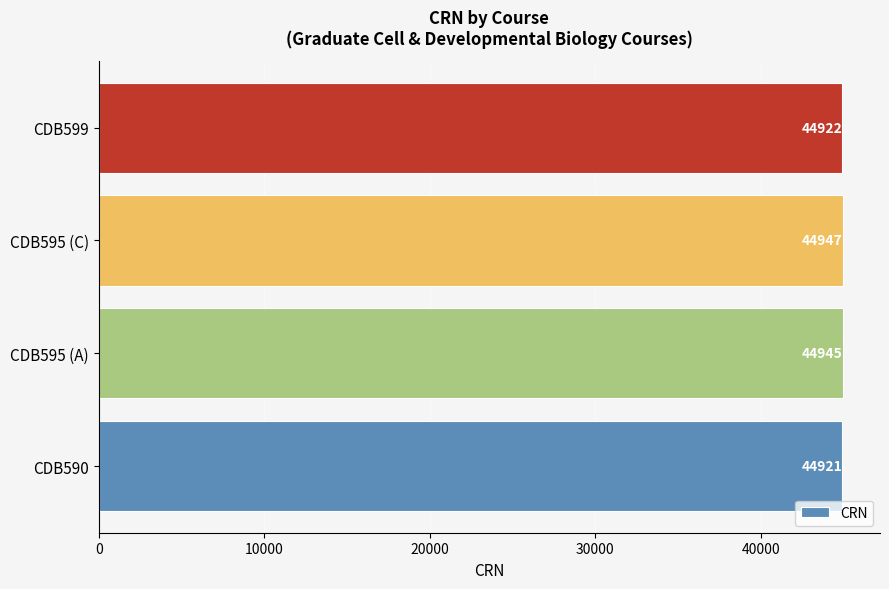

Rank the categories by value from lowest to highest.

CDB590, CDB599, CDB595 (A), CDB595 (C)